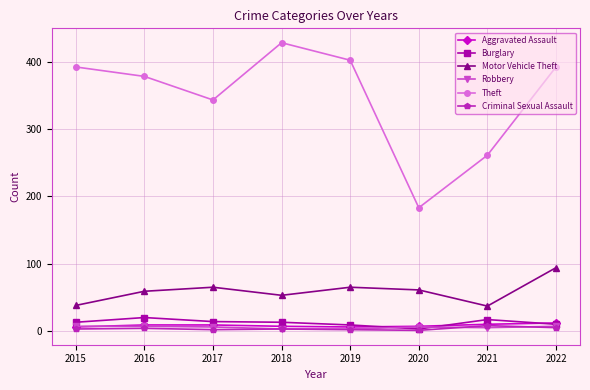

True or false: Aggravated Assault and Theft intersect in this chart.

False